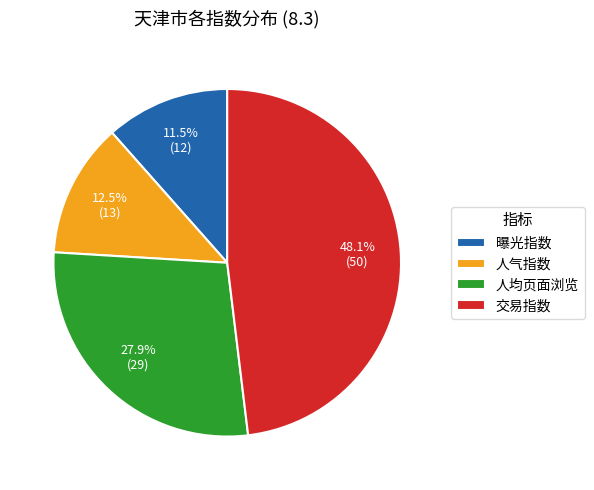

Which has a higher value, 交易指数 or 人气指数?

交易指数